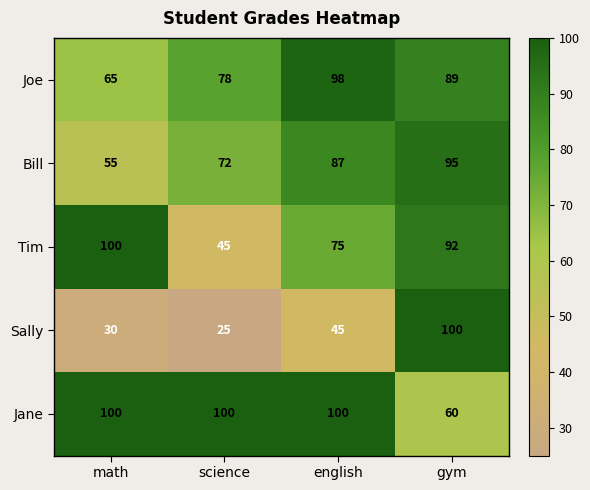

What is the total value across all series at gym?

436